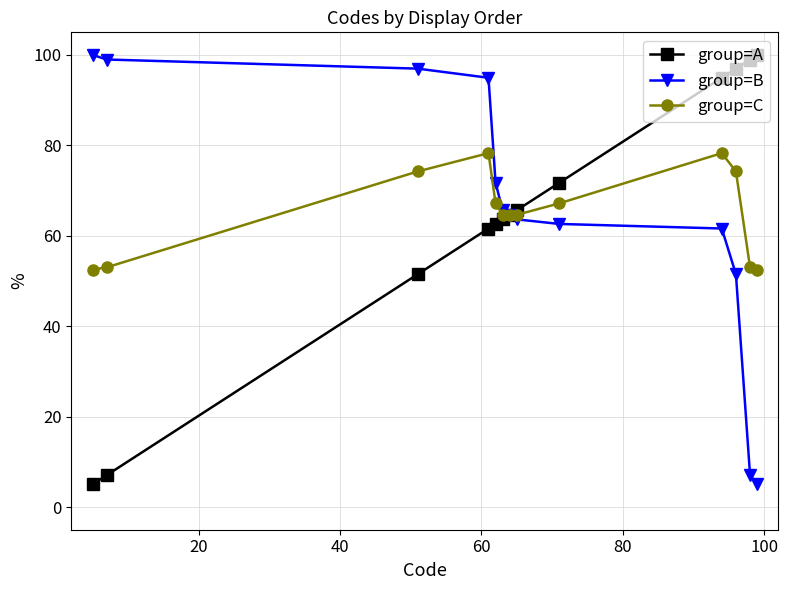

Reading left to right, transcribe all the data shown in this chart.

group=A: 5.1	7.1	51.5	61.6	62.6	63.6	64.6	65.7	71.7	94.9	97.0	99.0	100.0
group=B: 100.0	99.0	97.0	94.9	71.7	65.7	64.6	63.6	62.6	61.6	51.5	7.1	5.1
group=C: 52.5	53.0	74.2	78.3	67.2	64.6	64.6	64.6	67.2	78.3	74.2	53.0	52.5